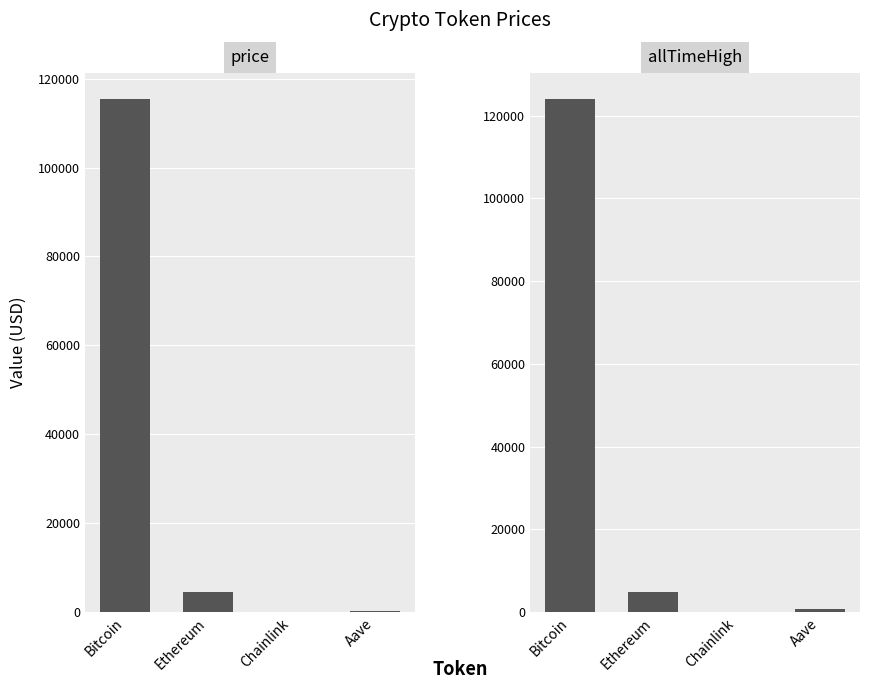

Rank the categories by price value from highest to lowest.

Bitcoin, Ethereum, Aave, Chainlink